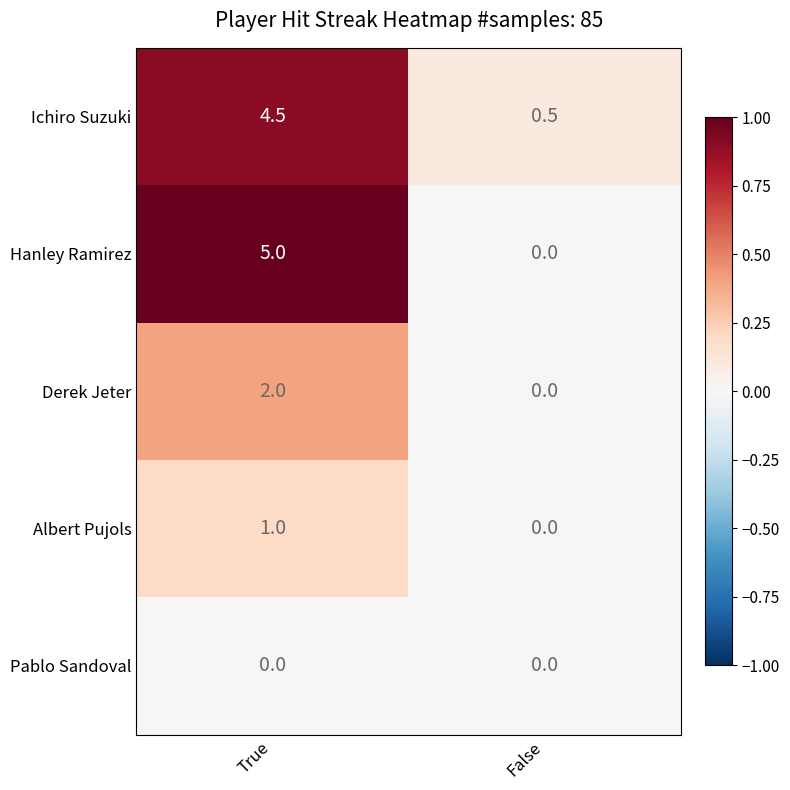

The Albert Pujols series shows -0.6 at False. True or false?

False